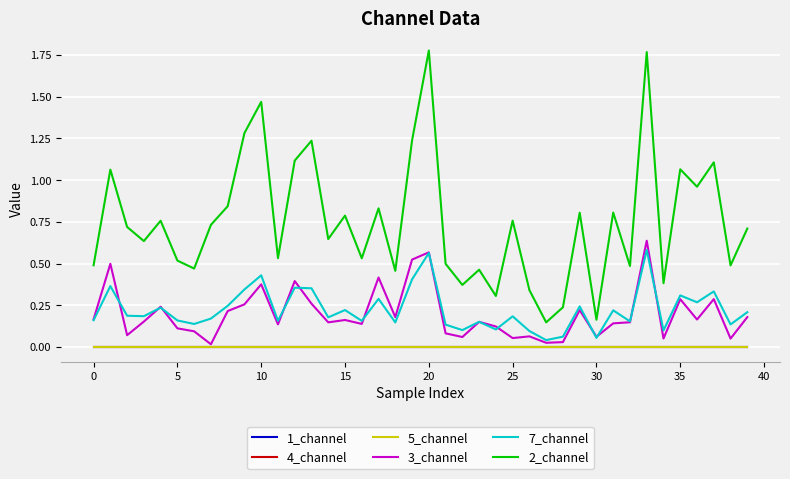

What is the highest value of the 7_channel series?

0.6